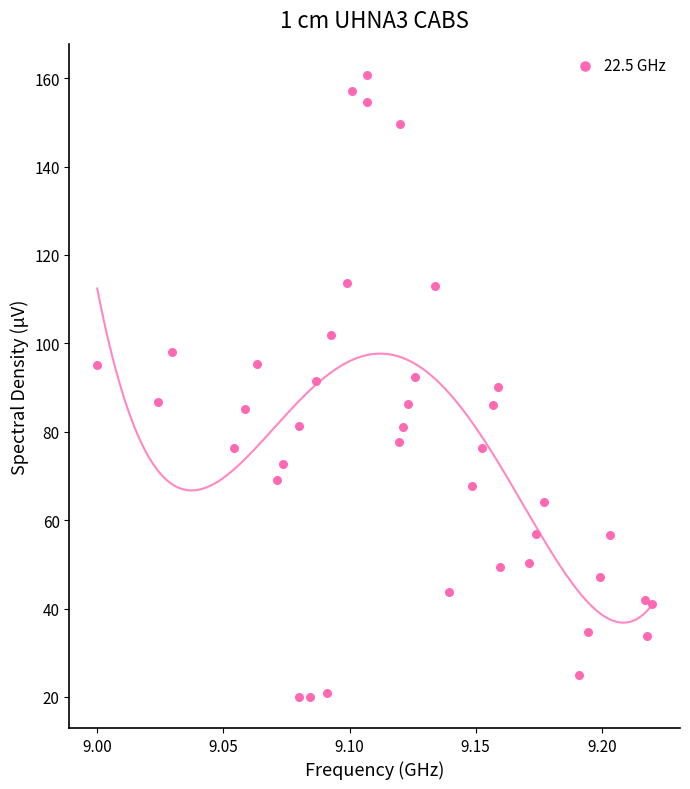

What is the range of Y values (max minus min)?

140.8